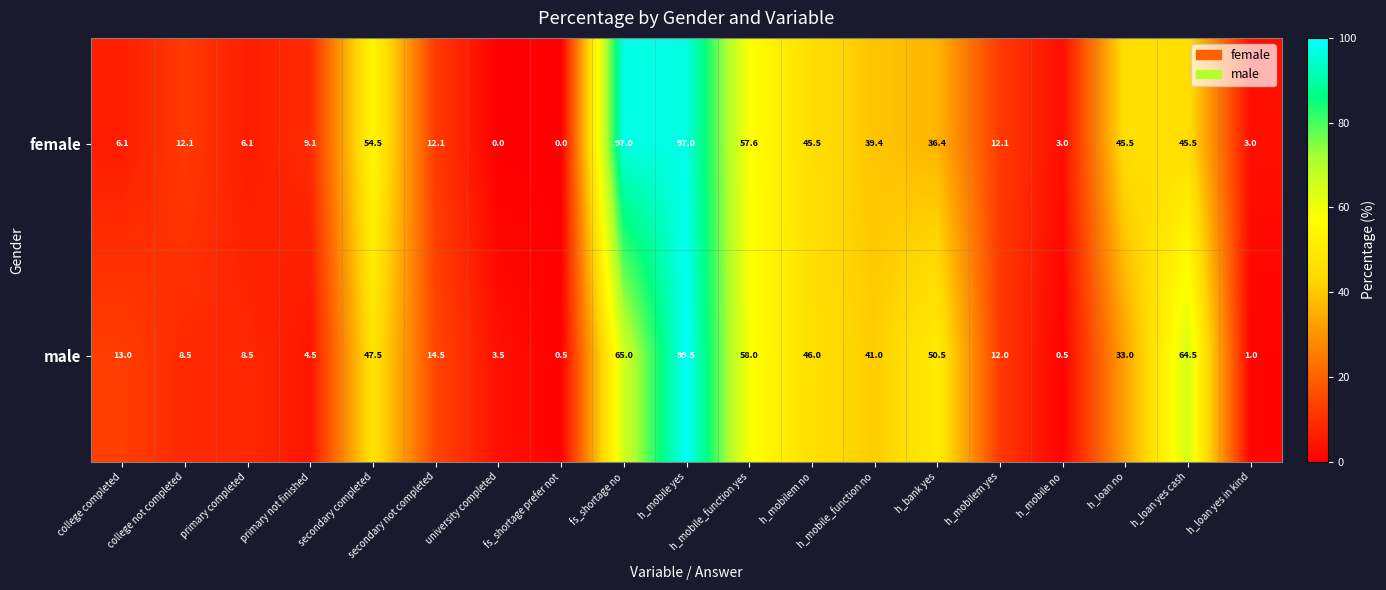

Which series has the widest spread of values?

male